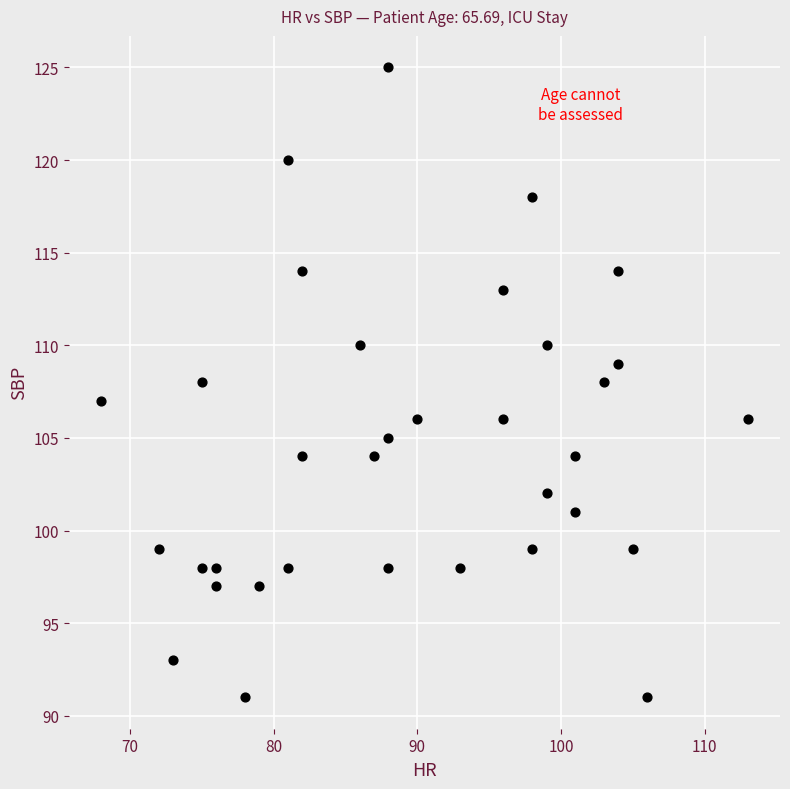

What is the range of X values (max minus min)?

45